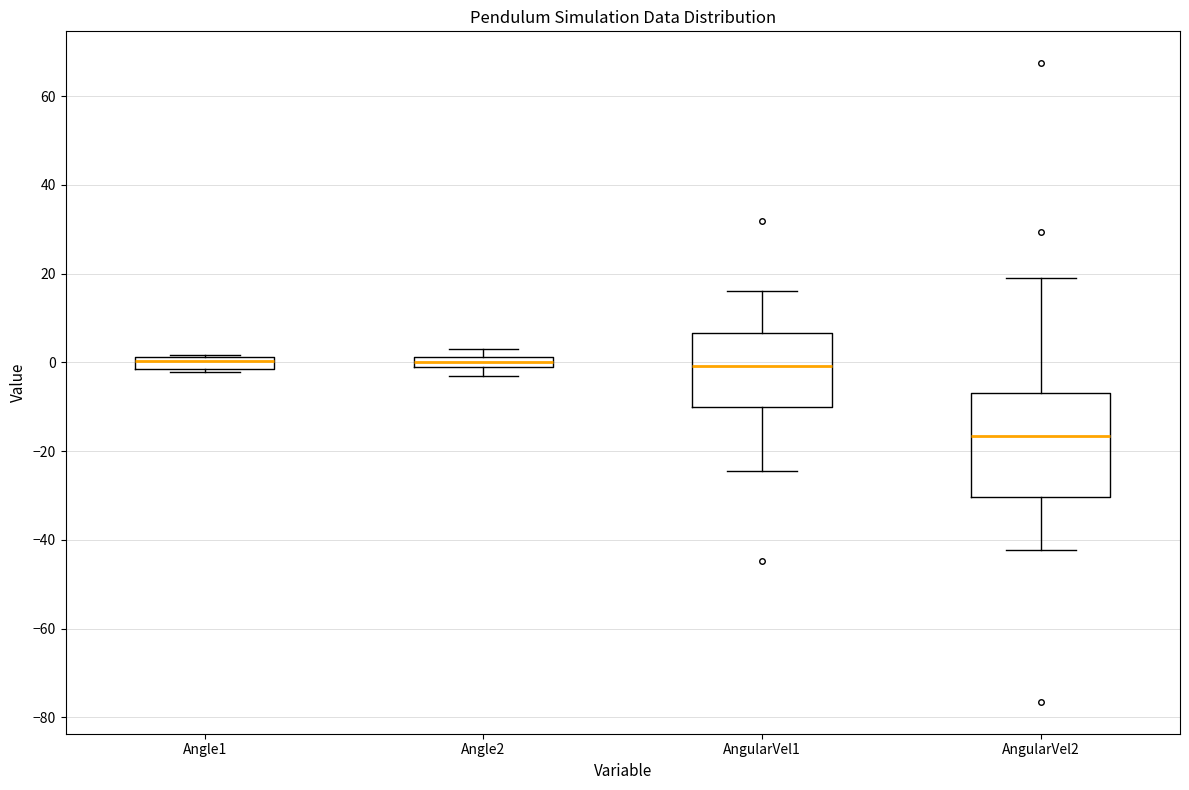

Comparing the boxes themselves (not the whiskers), which one is the tallest?

AngularVel2